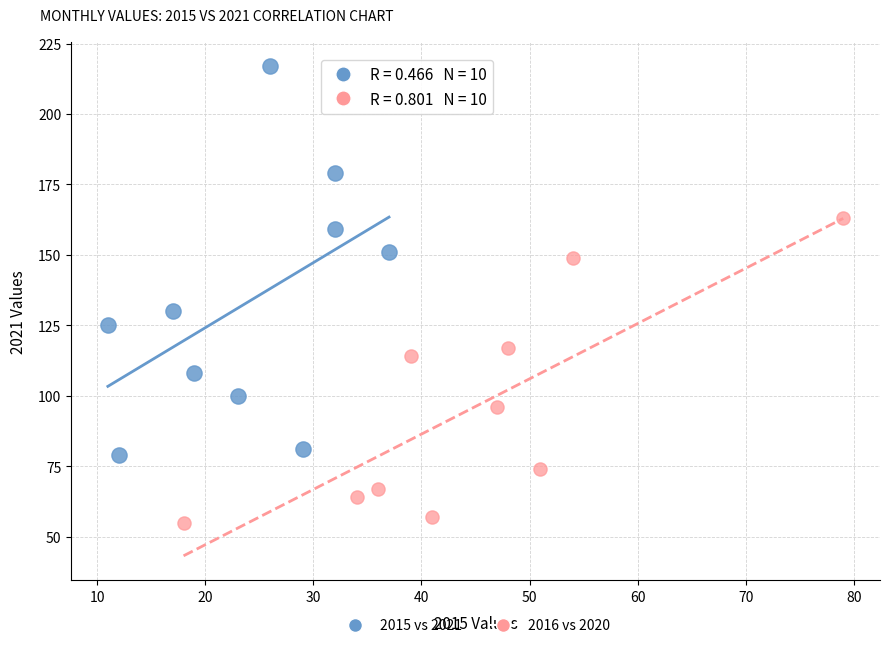

Which series has the widest spread of Y values?

2015 vs 2021